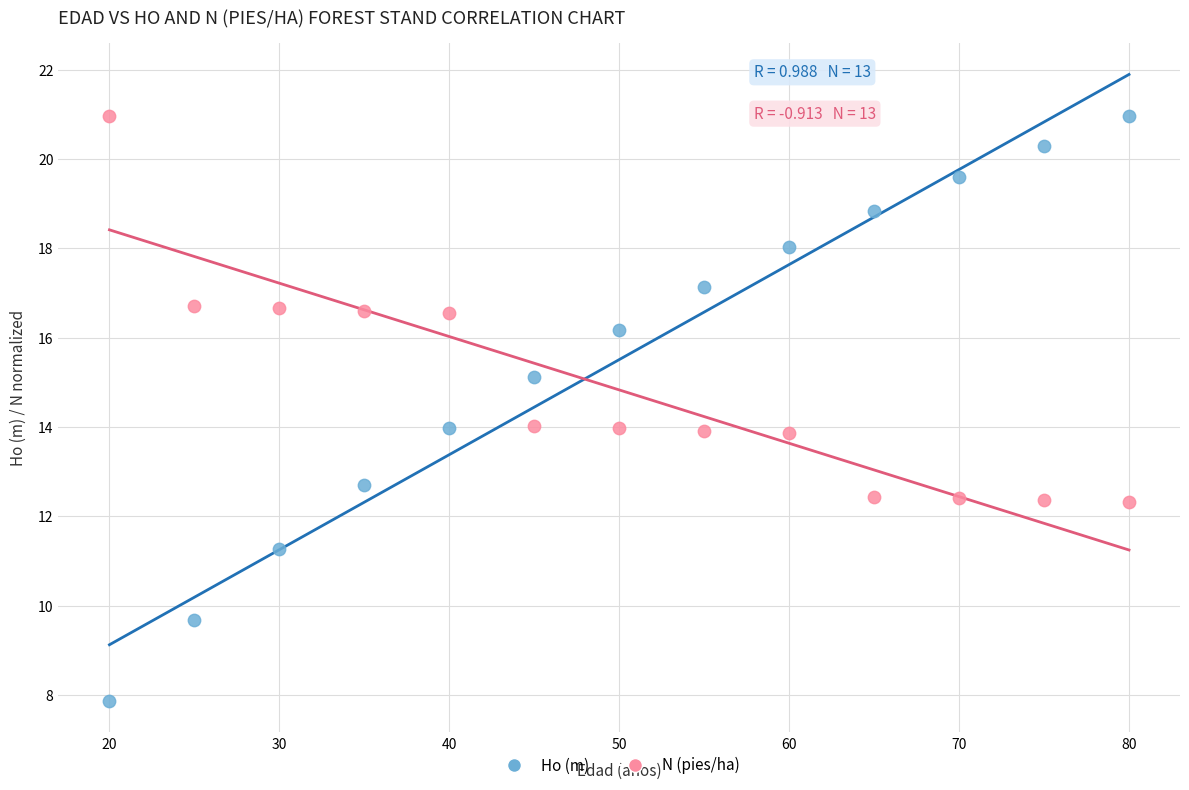

Across all data points, what is the range of X values (max minus min)?

60.0